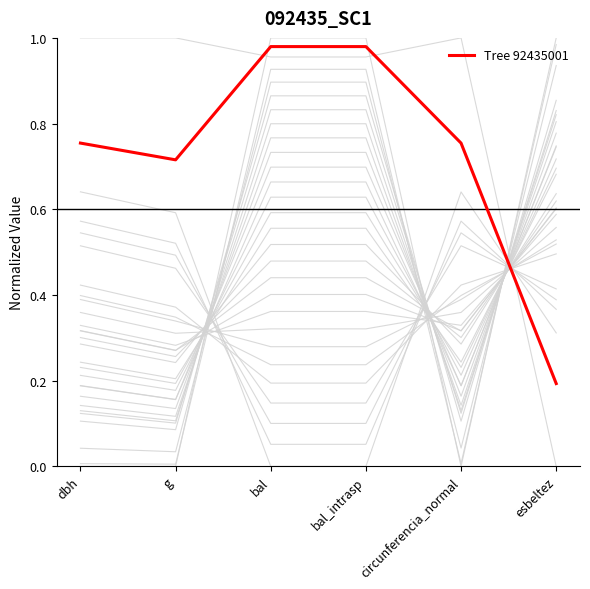

The value at g is 0.7. True or false?

True